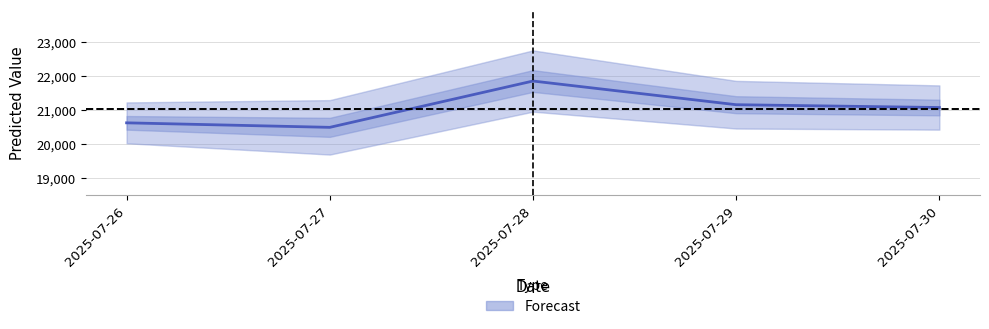

Read the value at 2025-07-29.

21165.7